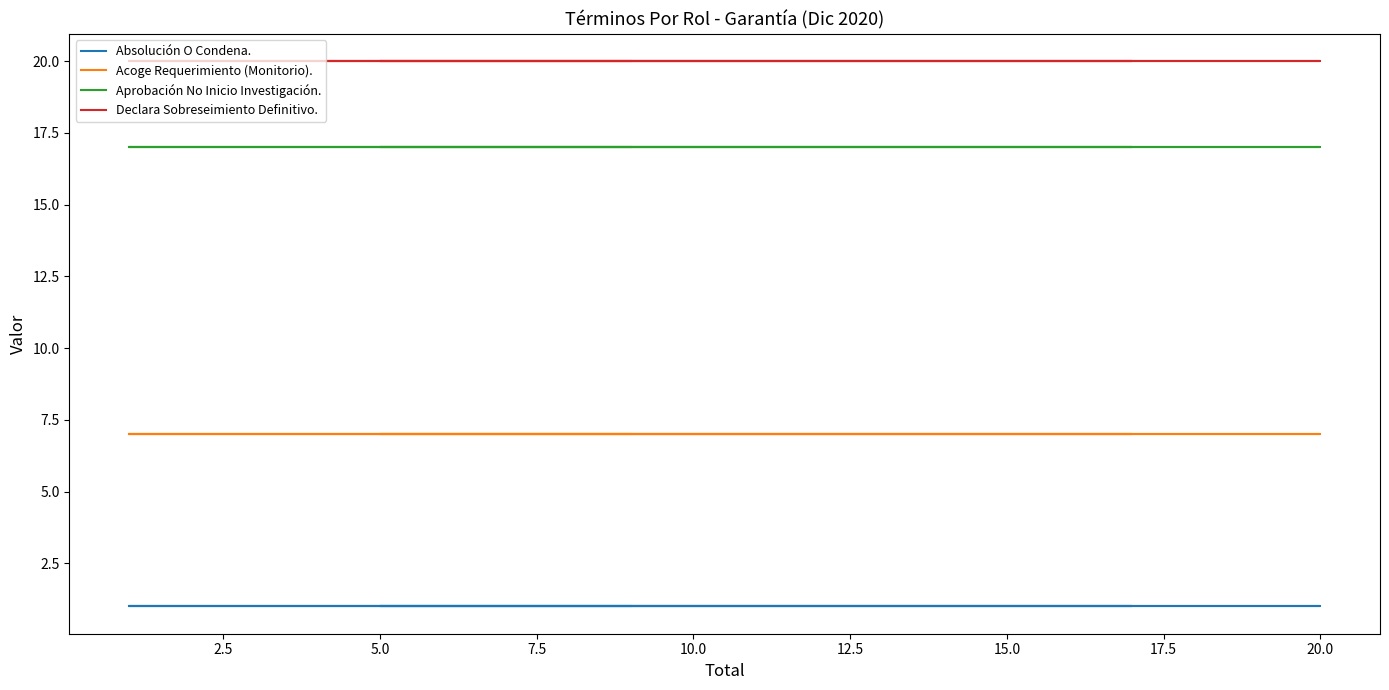

What is the value of the Absolución O Condena. point at the 7th from the left?

1